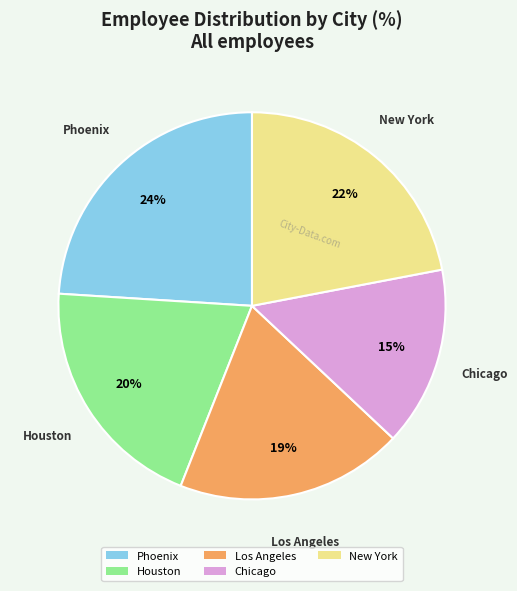

Is it true that Phoenix is 29% of the pie?

False